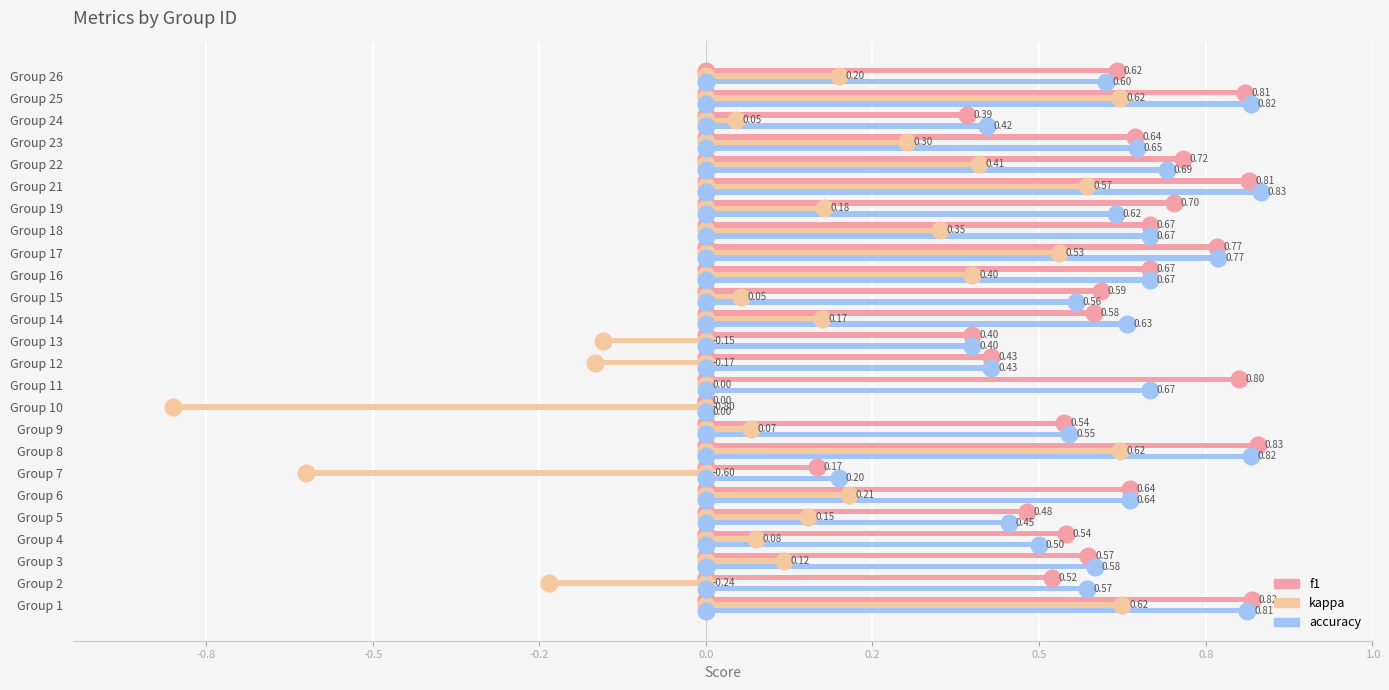

At which label does accuracy reach its peak?

Group 21